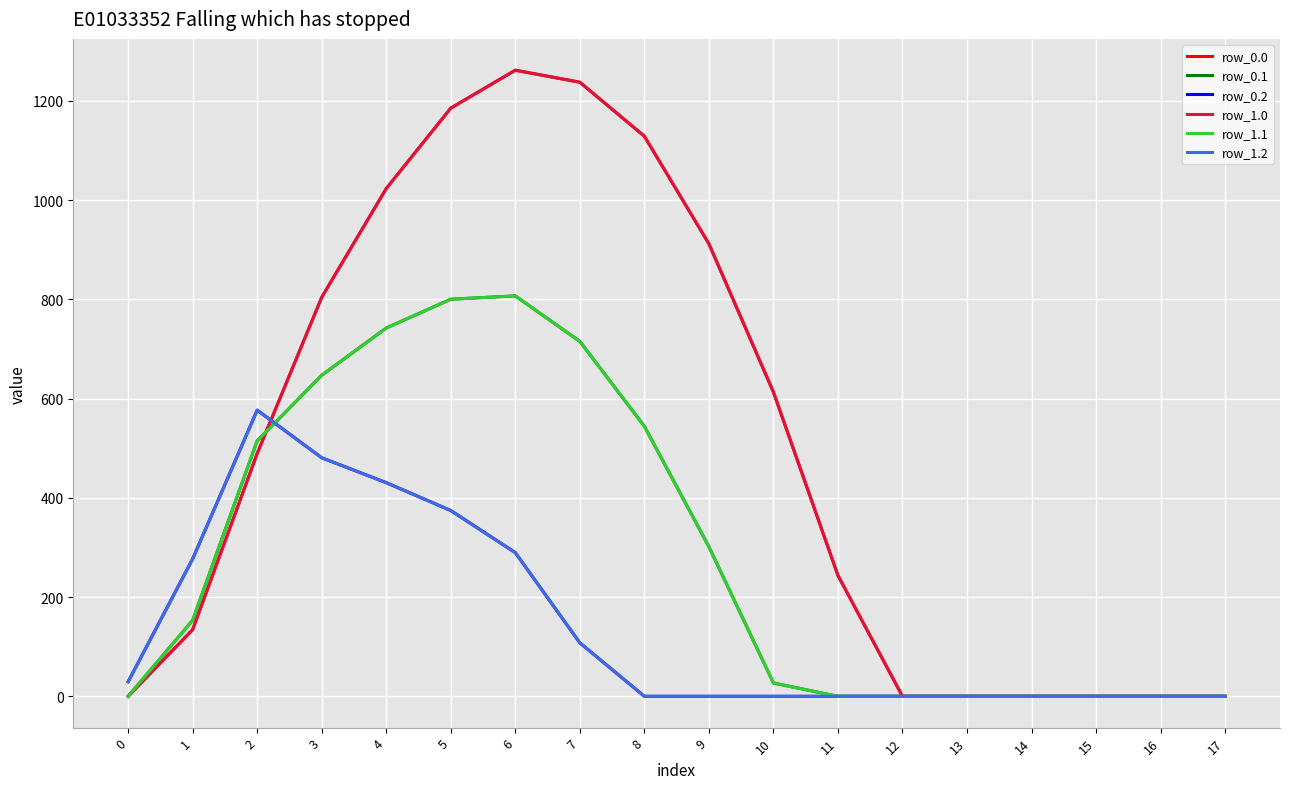

What is the difference between the maximum and minimum values in the row_0.2 series?

576.6